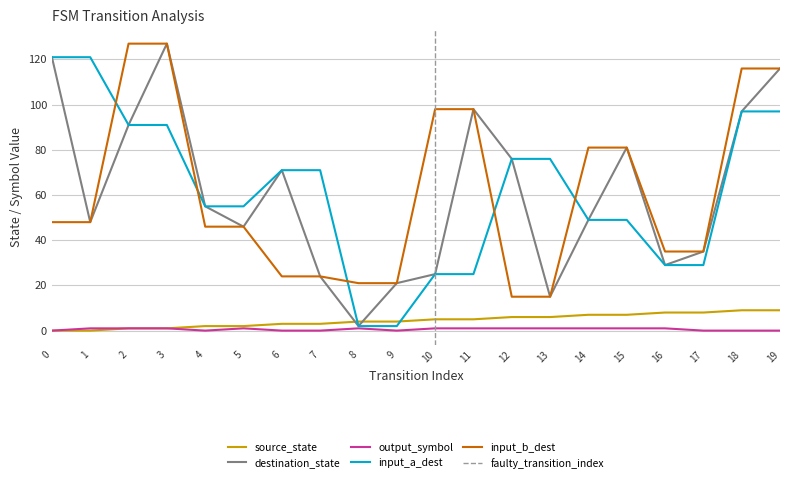

The value of input_b_dest at 12 is 15. True or false?

True